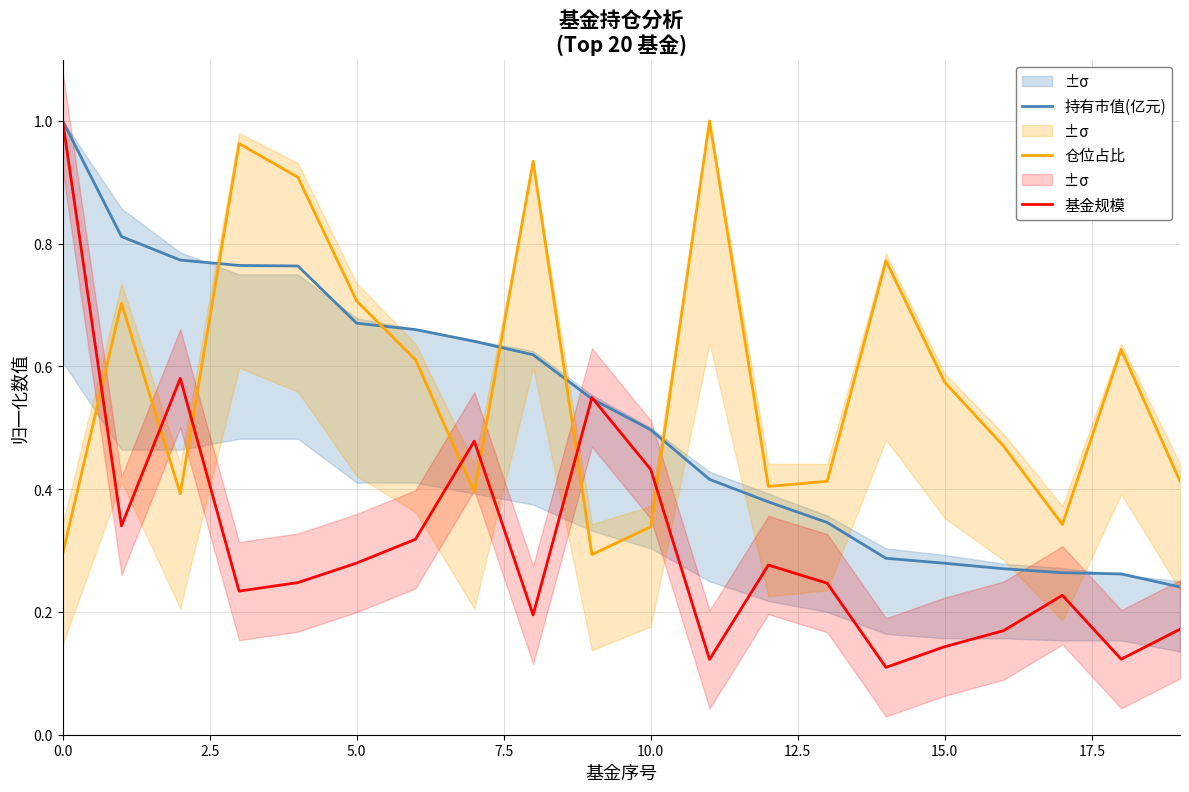

What is the difference between the maximum and minimum values in the 持有市值(亿元) series?

0.8